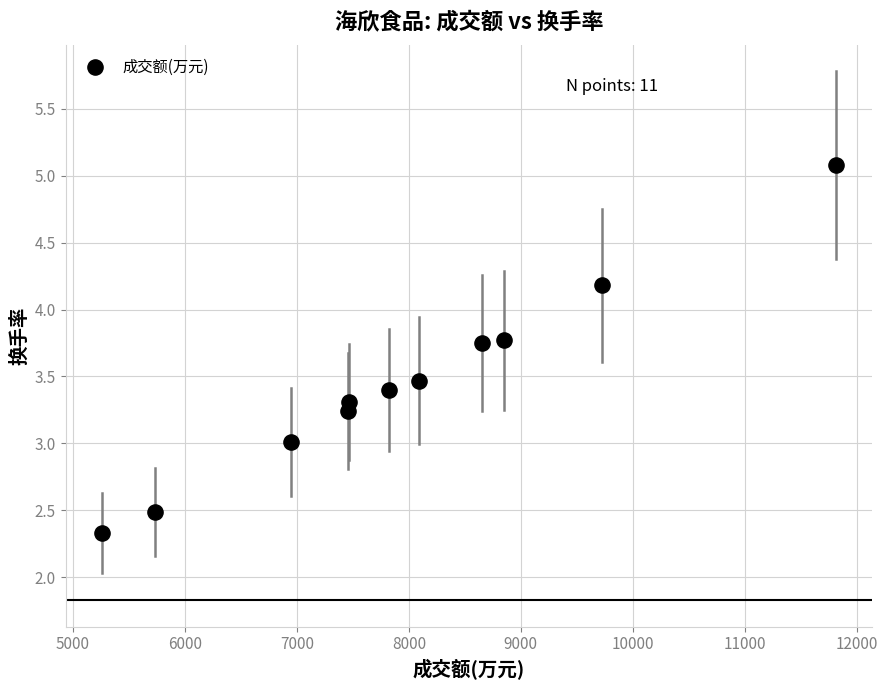

What is the average X value?

7983.3